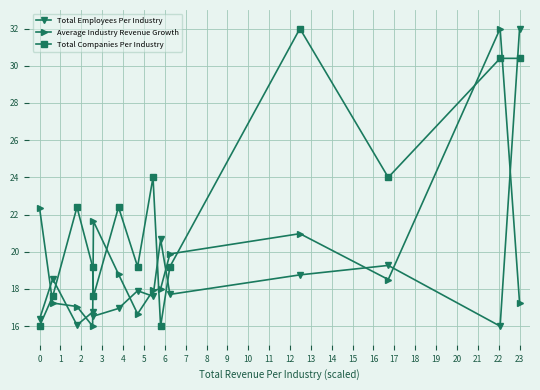

How many data points does each series have?

14